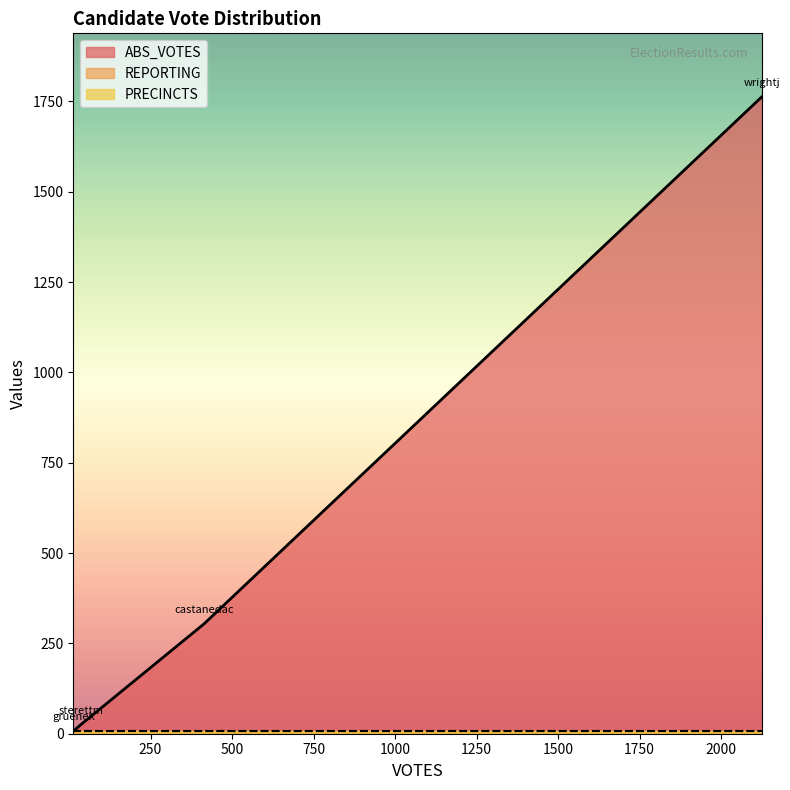

Does the chart have visible grid lines?

No